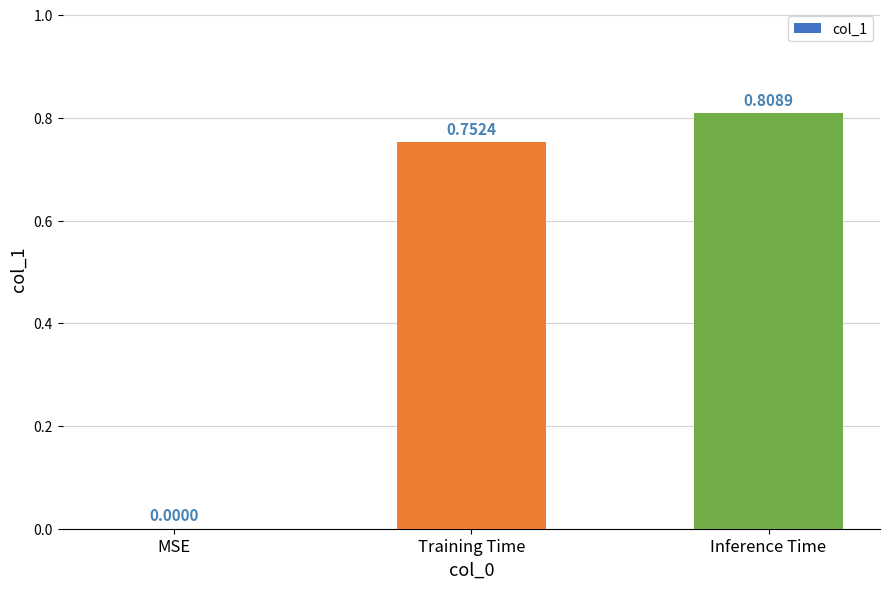

What is the change in value from Training Time to Inference Time?

+0.1